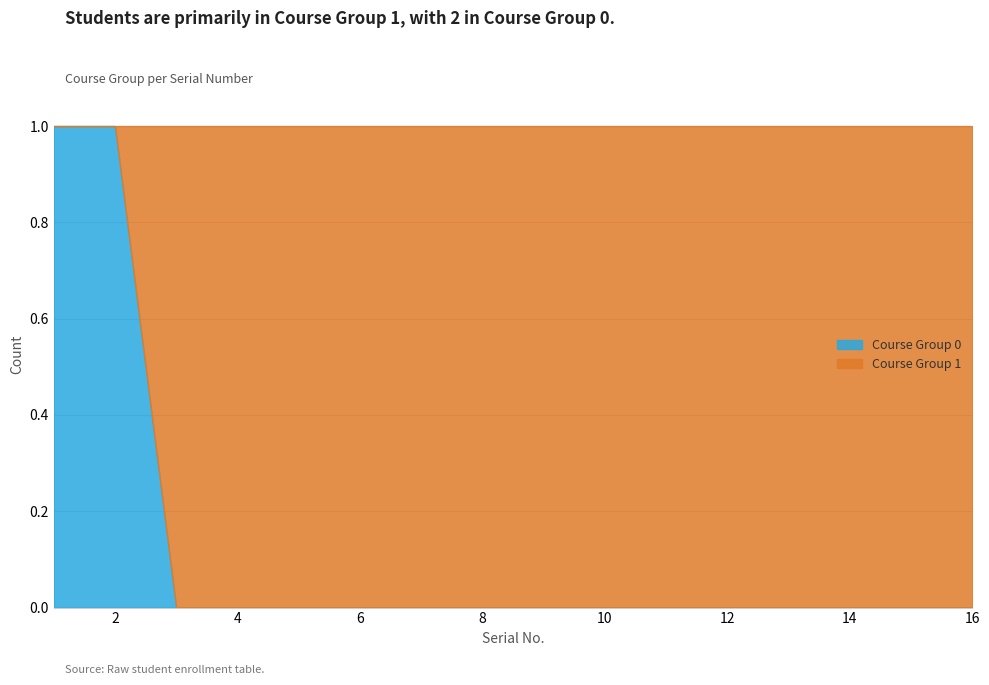

How many values in the Course Group 0 series exceed 0?

2